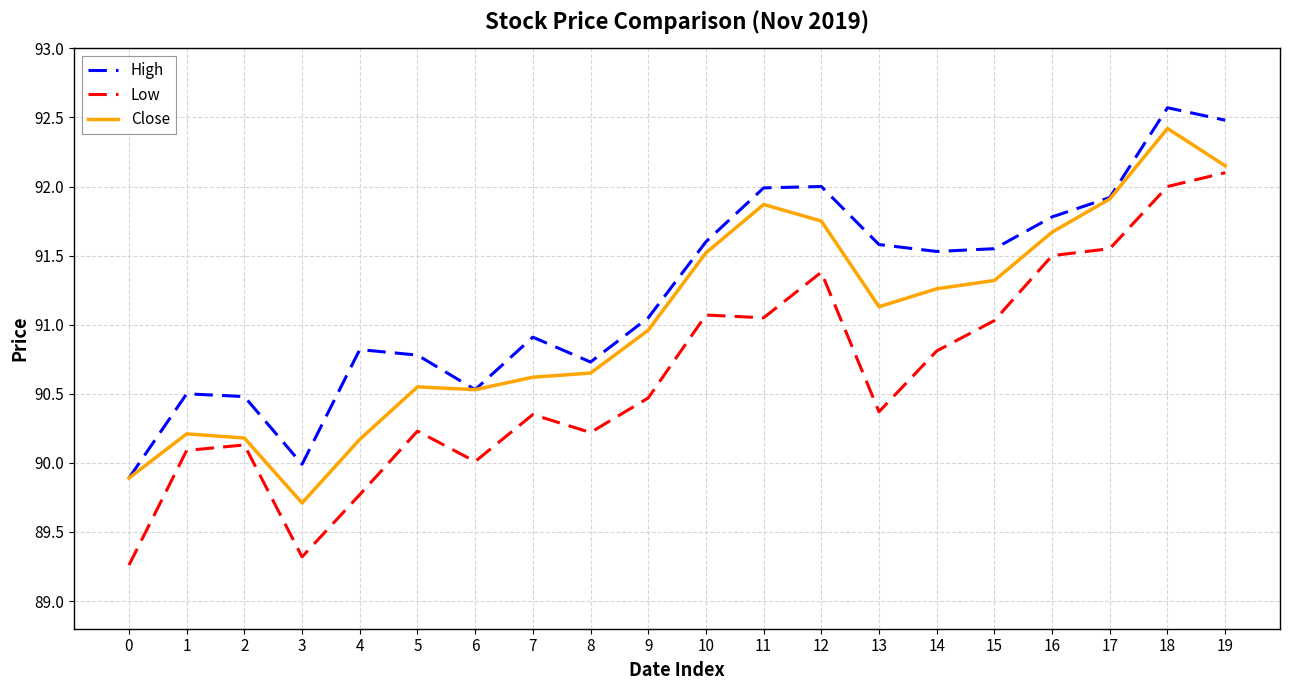

True or false: Low and High cross at least once.

False